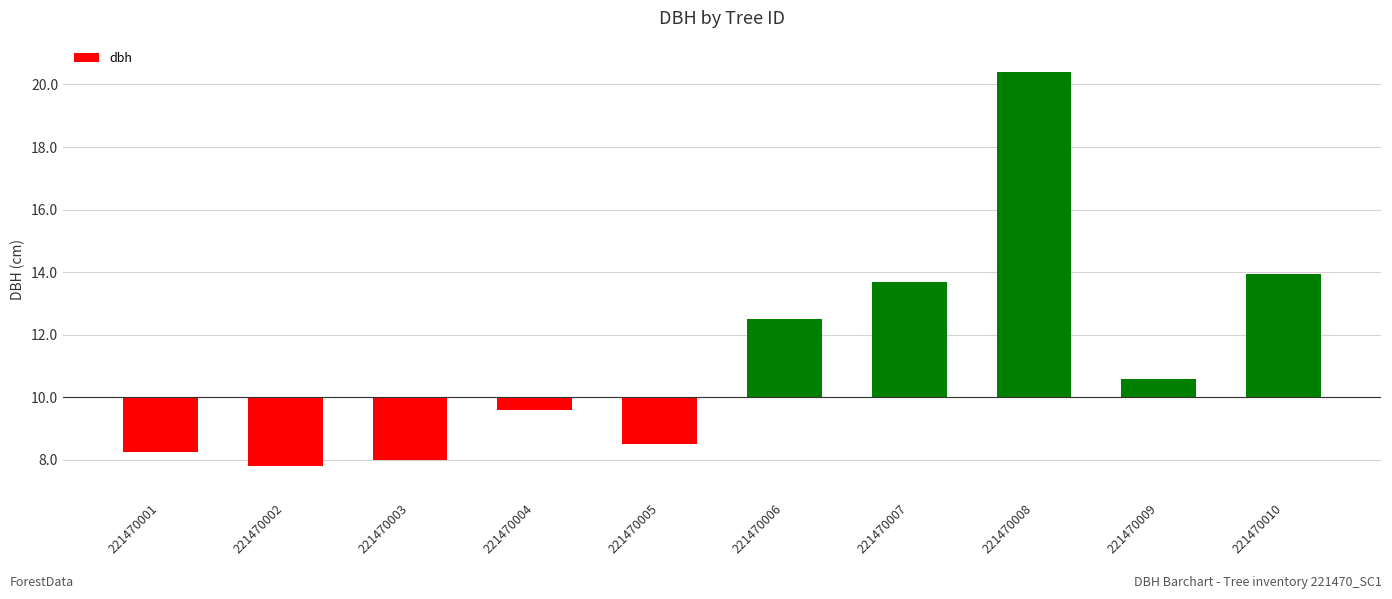

At which label is the value closest to 4?

221470010